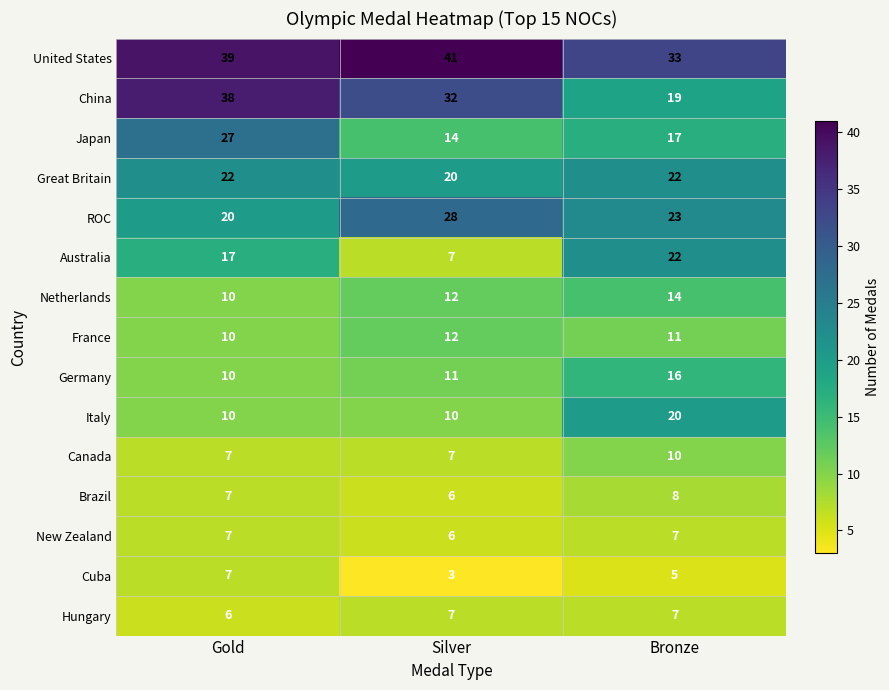

Which series has the largest total across all categories?

United States